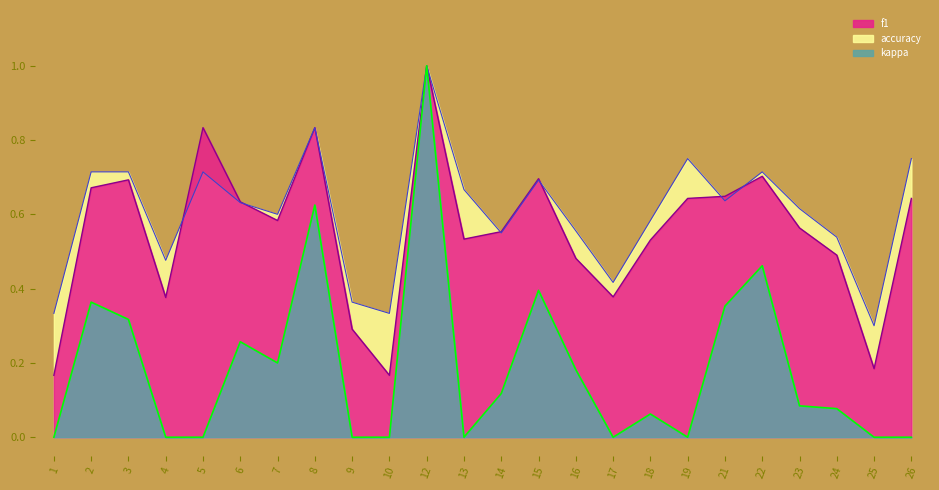

The value of accuracy at 21 is 0.6. True or false?

True